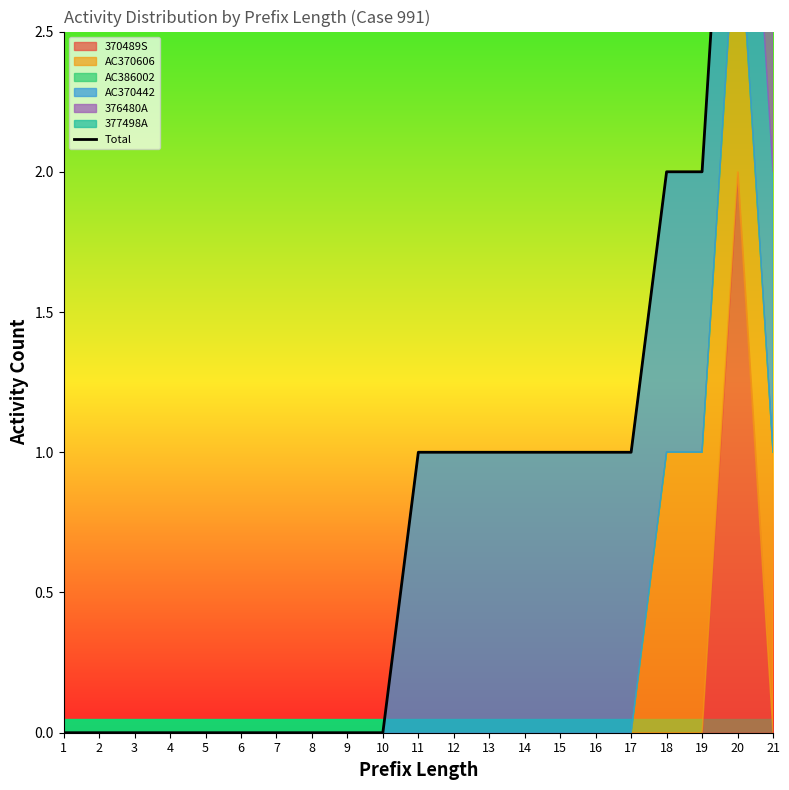

The chart shows a value of 3 at 2. True or false?

False